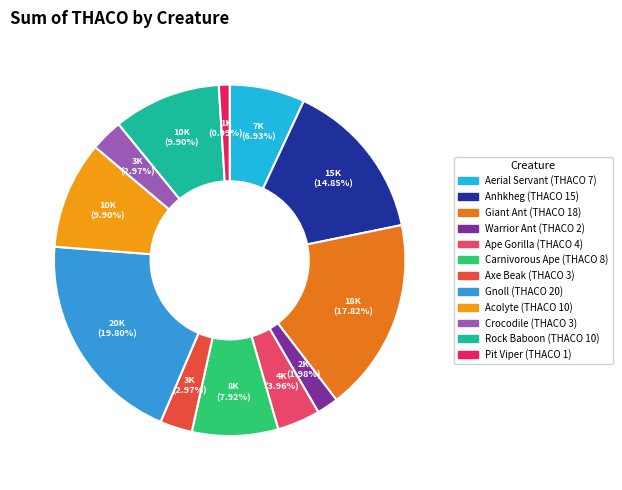

Which slice is the largest?

gnoll